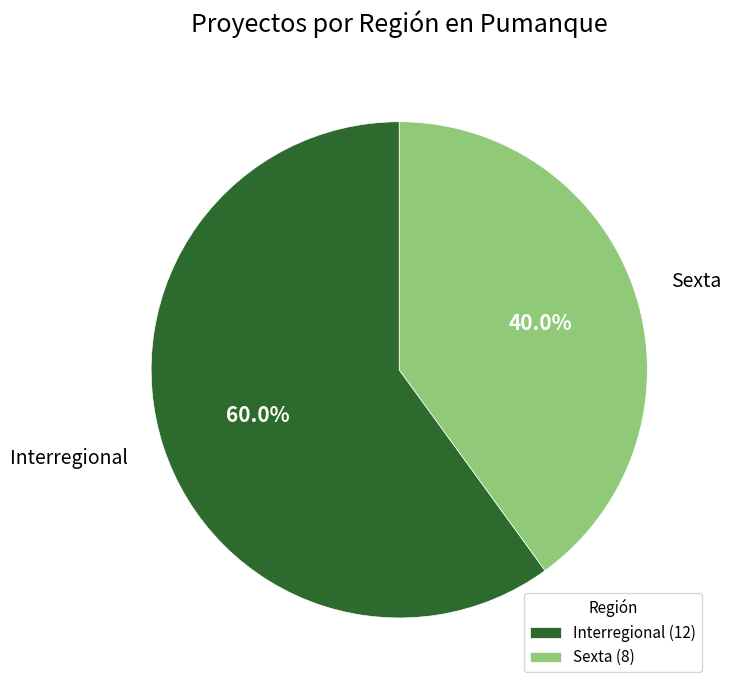

Which has a higher value, Interregional or Sexta?

Interregional